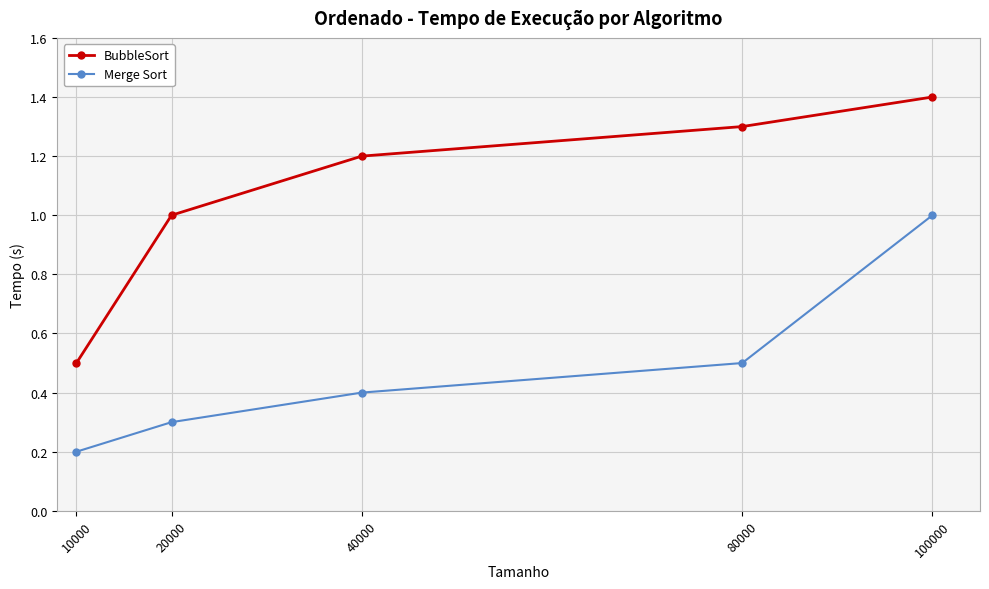

Reading left to right, what are all the values shown in this chart?

BubbleSort: 10000=0.5	20000=1.0	40000=1.2	80000=1.3	100000=1.4
Merge Sort: 10000=0.2	20000=0.3	40000=0.4	80000=0.5	100000=1.0